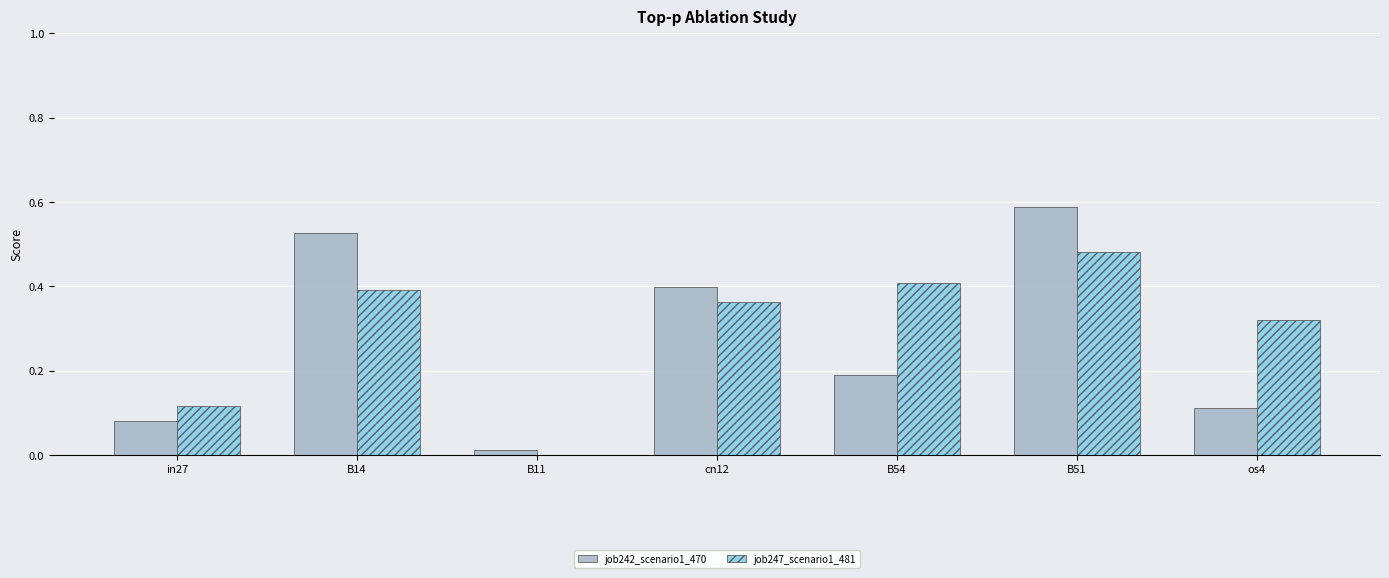

Which category has the highest value across all series?

B51